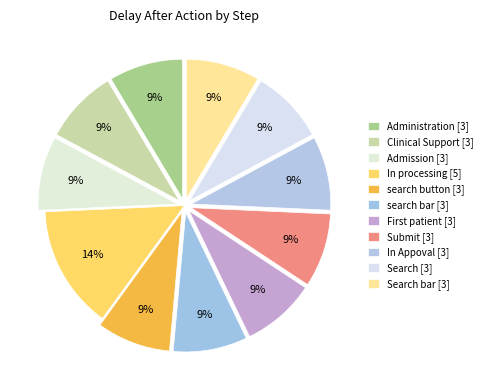

How many segments does this pie chart have?

11